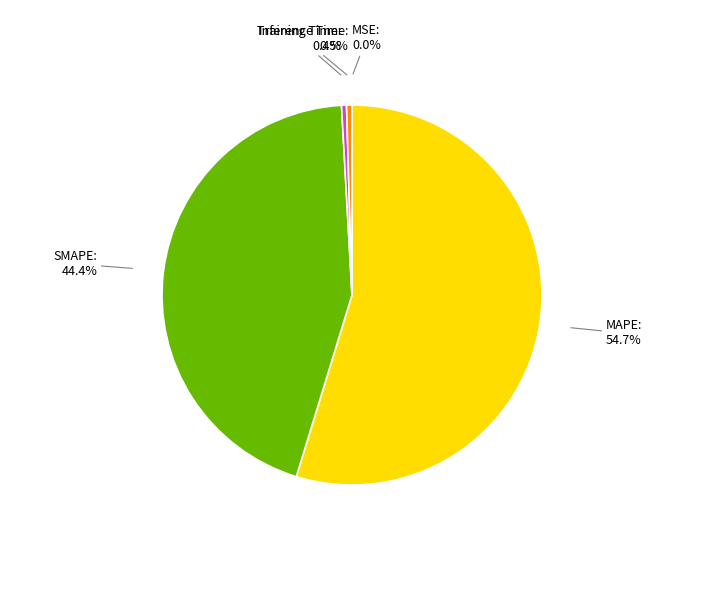

Is there a majority slice in this chart?

Yes